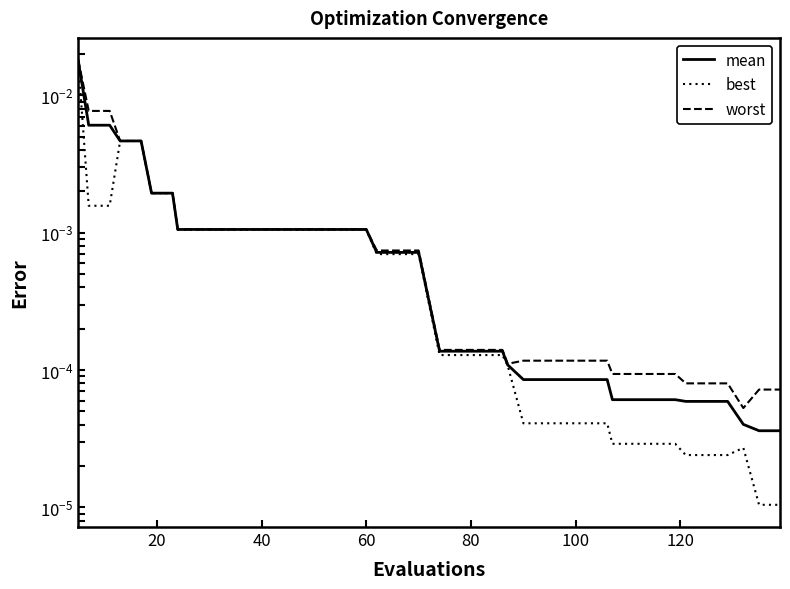

True or false: worst has a value of 0.0 at 27.

False